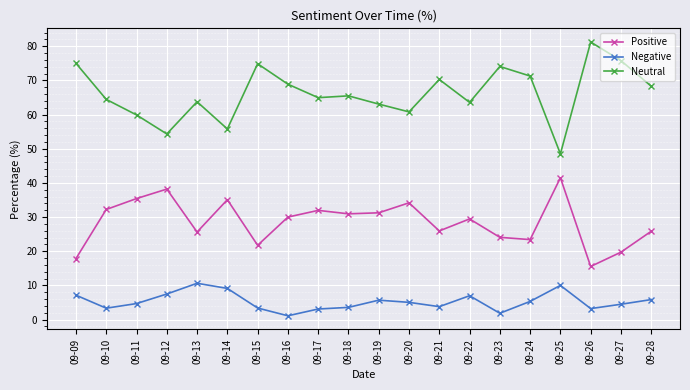

The Neutral series shows 142.5 at 09-26. True or false?

False